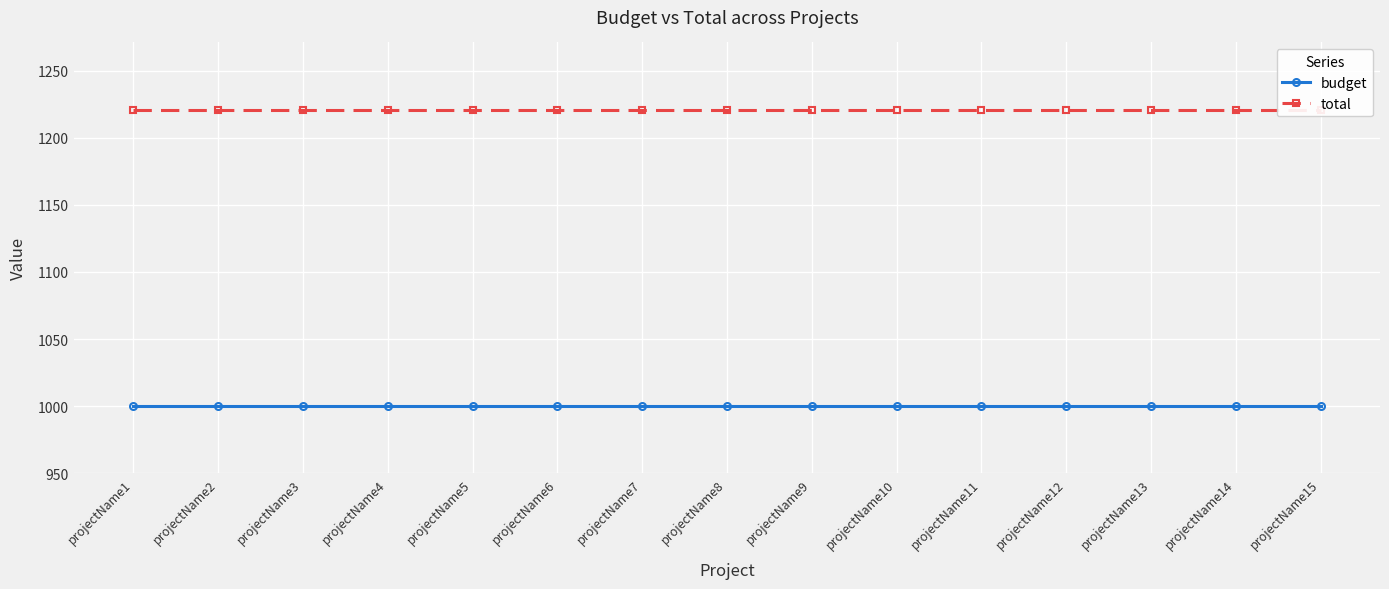

Which category has the highest value across all series?

projectName1